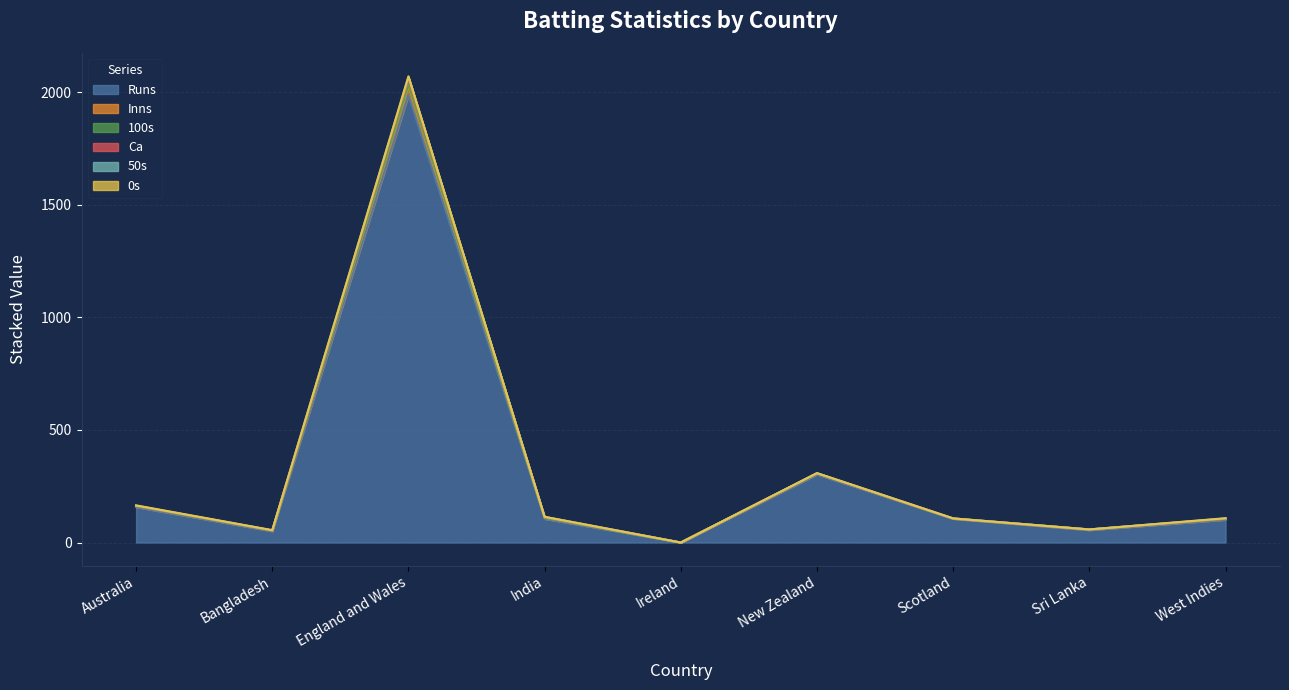

At which category is the sum across all series the highest?

England and Wales